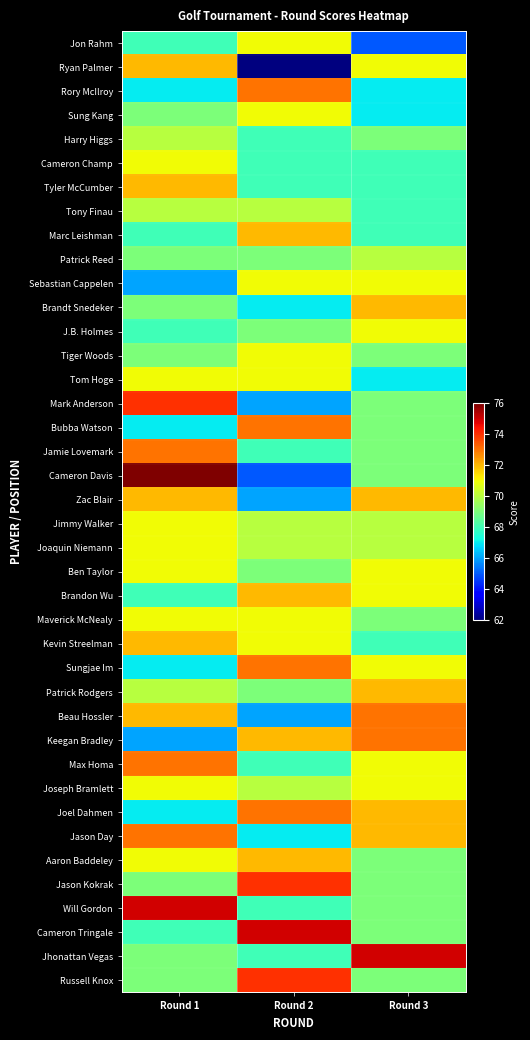

Rank the series by their maximum value, from highest to lowest.

Cameron Davis, Will Gordon, Cameron Tringale, Jhonattan Vegas, Mark Anderson, Jason Kokrak, Russell Knox, Rory McIlroy, Bubba Watson, Jamie Lovemark, Sungjae Im, Beau Hossler, Keegan Bradley, Max Homa, Joel Dahmen, Jason Day, Ryan Palmer, Tyler McCumber, Marc Leishman, Brandt Snedeker, Zac Blair, Brandon Wu, Kevin Streelman, Patrick Rodgers, Aaron Baddeley, Jon Rahm, Sung Kang, Cameron Champ, Sebastian Cappelen, J.B. Holmes, Tiger Woods, Tom Hoge, Jimmy Walker, Joaquin Niemann, Ben Taylor, Maverick McNealy, Joseph Bramlett, Harry Higgs, Tony Finau, Patrick Reed